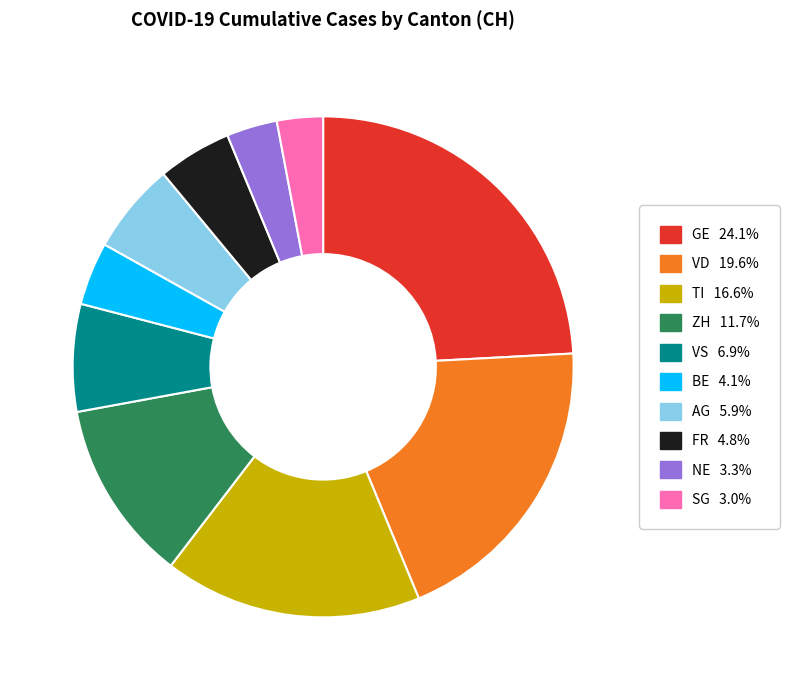

Is there any slice that represents more than half of the pie?

No